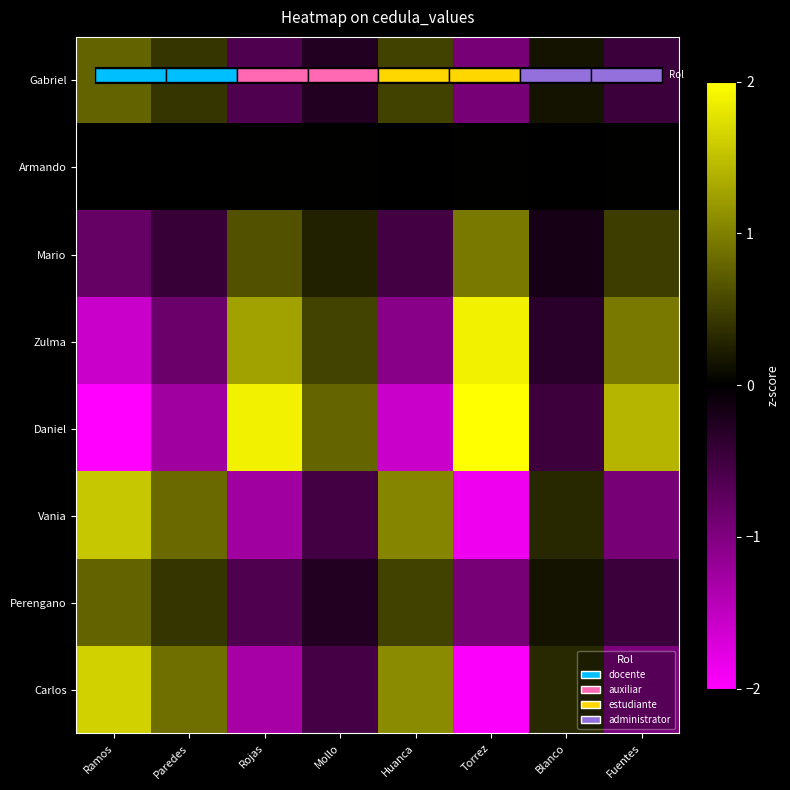

Where does the Daniel series first go above 0?

Rojas